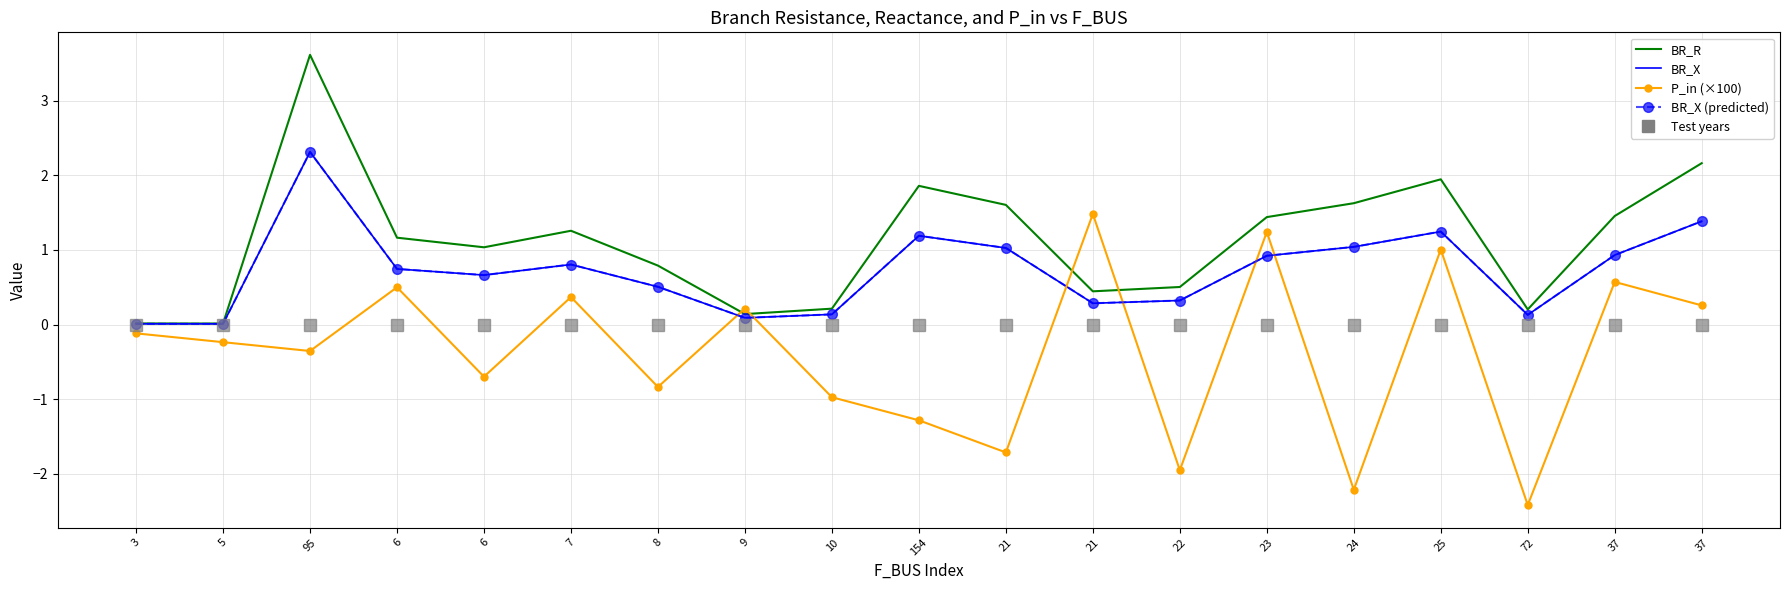

What is the lowest value of the P_in (×100) series?

-2.4